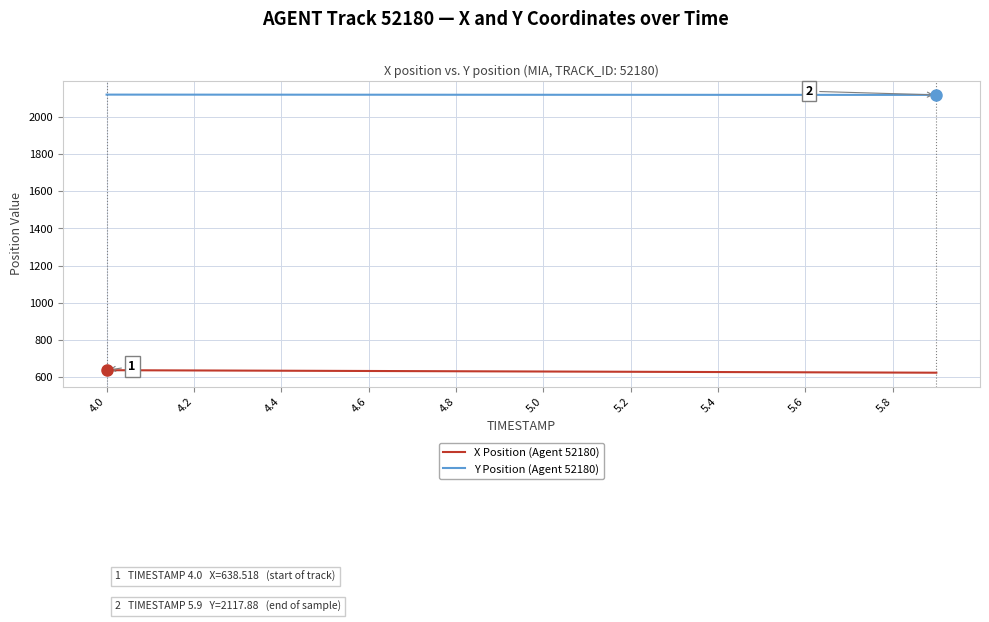

What is the highest value of the X Position (Agent 52180) series?

638.5